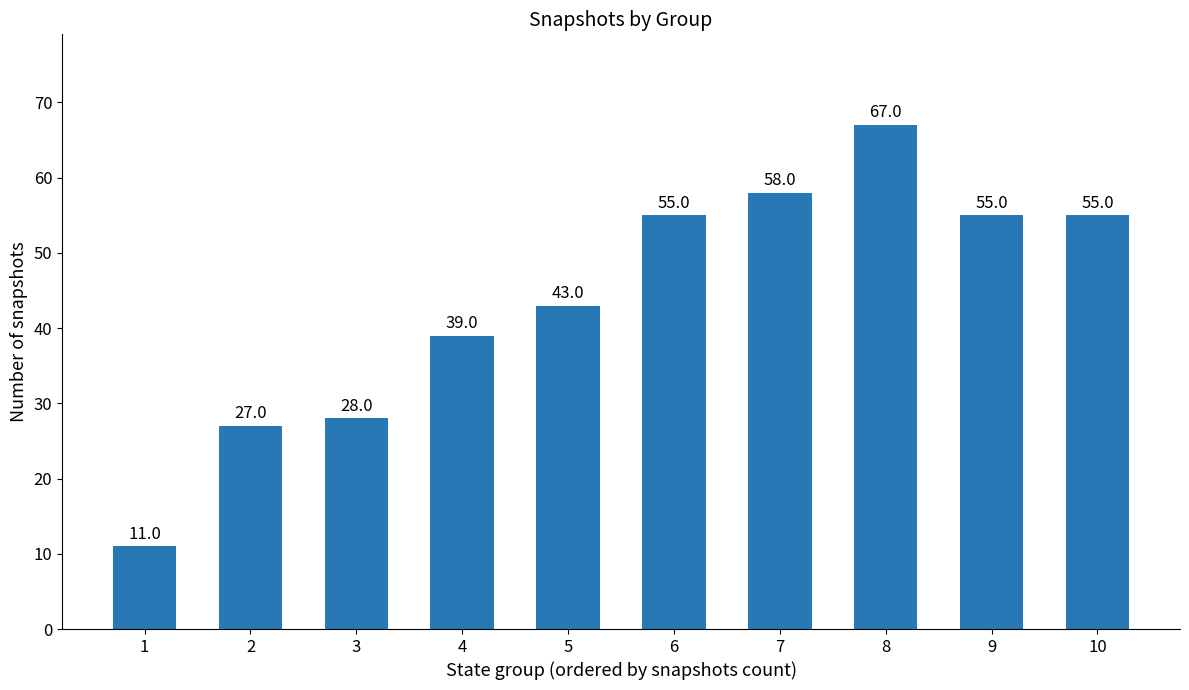

What is the value of the 6th bar from the left?

55